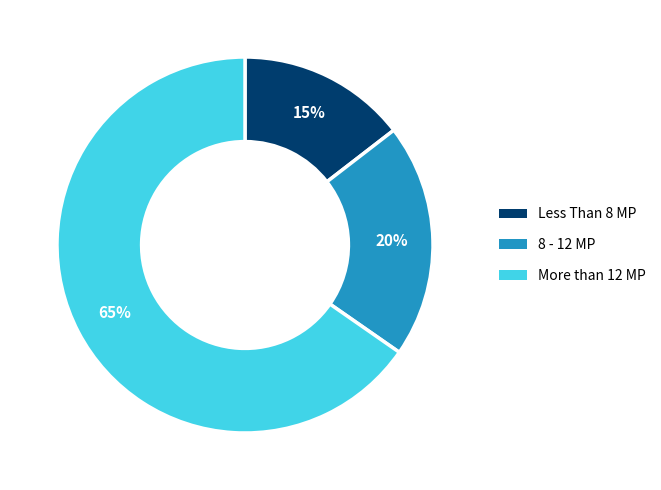

Is there a majority slice in this chart?

Yes